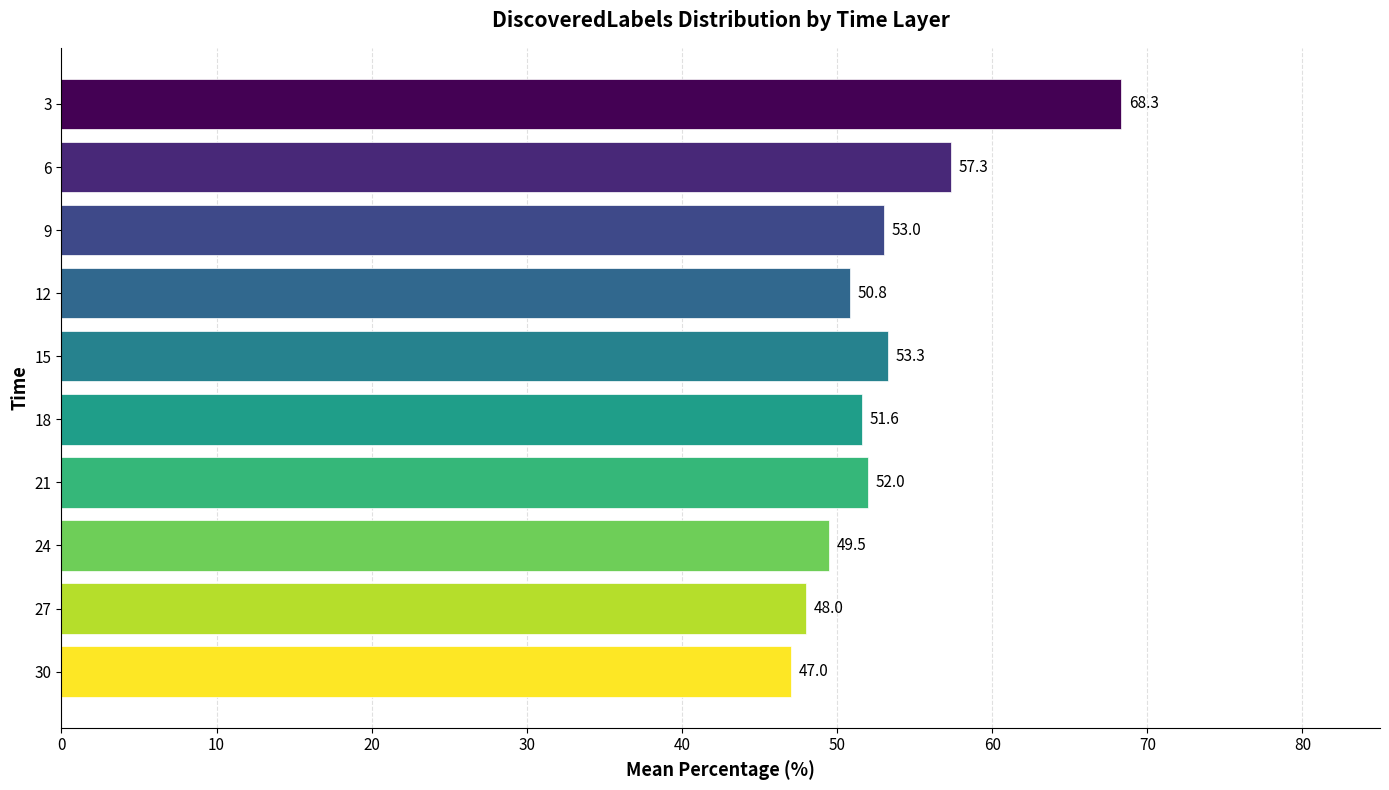

Which series has the largest total across all categories?

Unsure